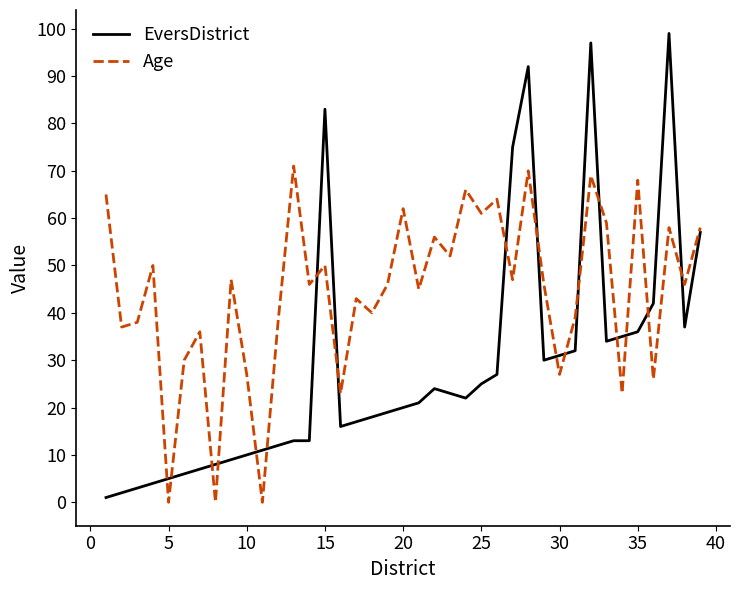

What is the highest value of the EversDistrict series?

99